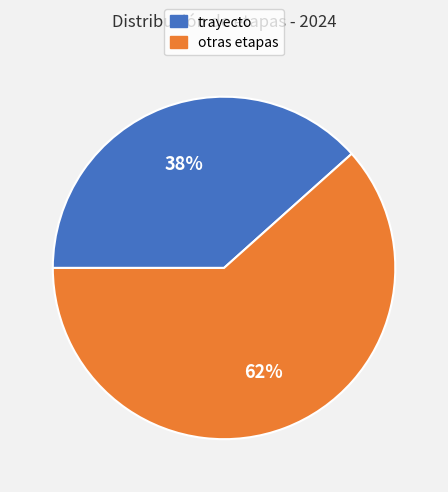

Count the number of slices in the pie.

2